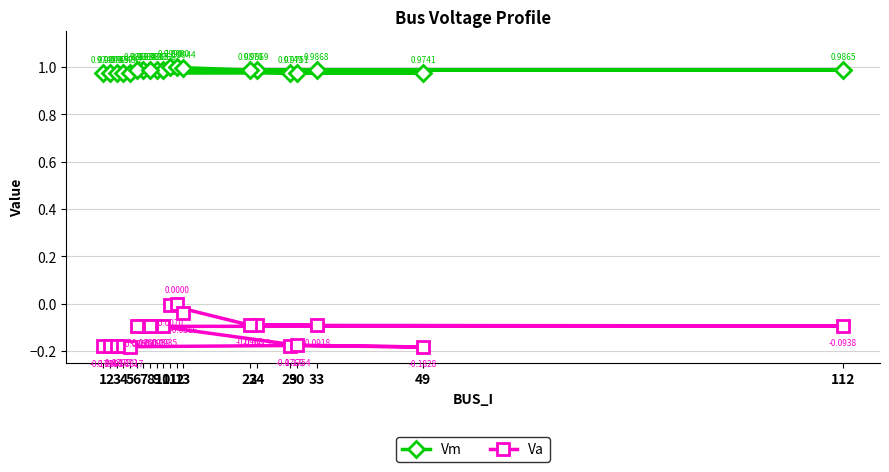

What is the spread (max minus min) of values at 2?

1.2